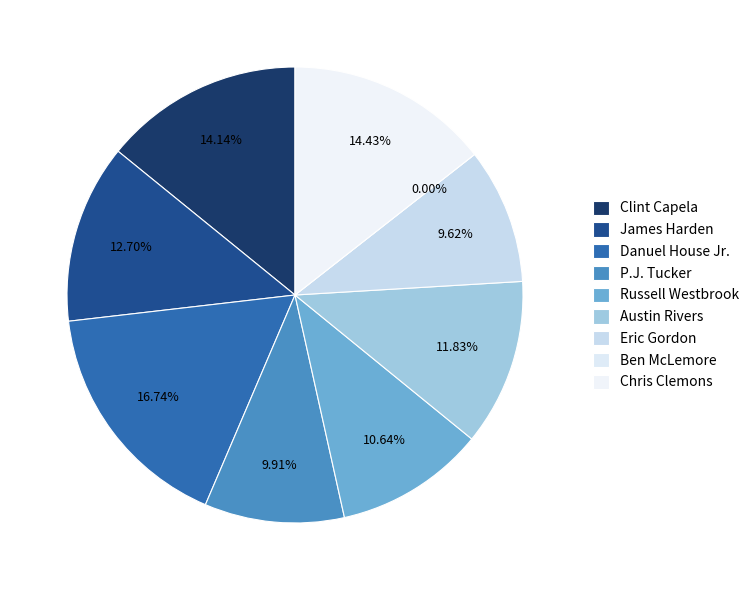

To the nearest percent, what is the combined percentage of Eric Gordon and Chris Clemons?

24%